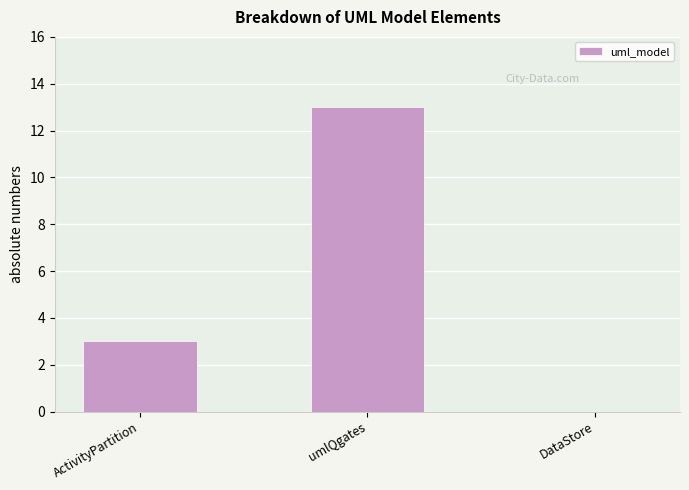

At which label is the value closest to 6?

ActivityPartition